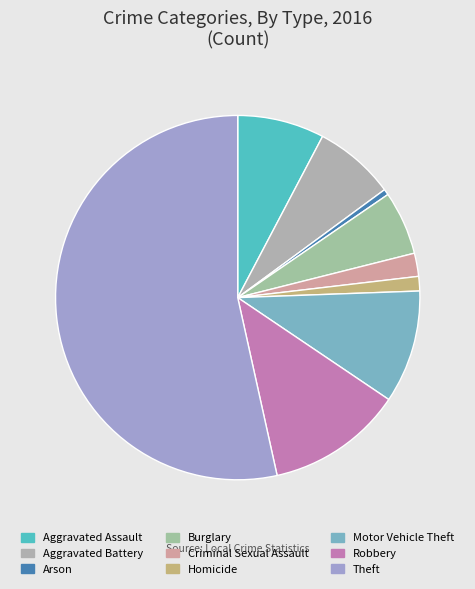

How many segments does this pie chart have?

9